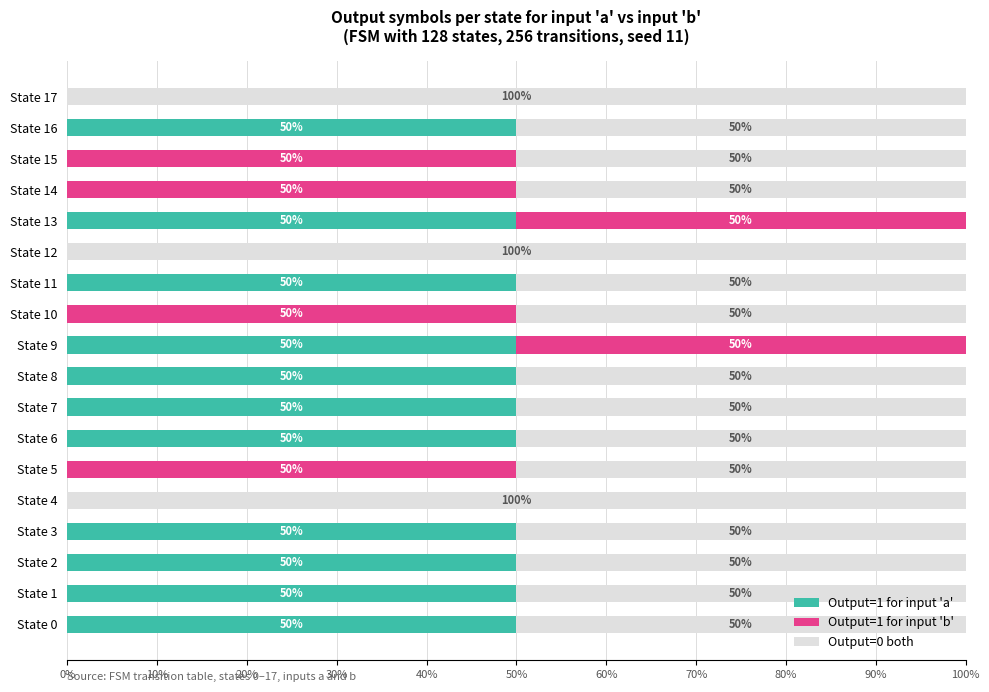

The Output=1 for input 'a' series shows 50 at State 16. True or false?

True